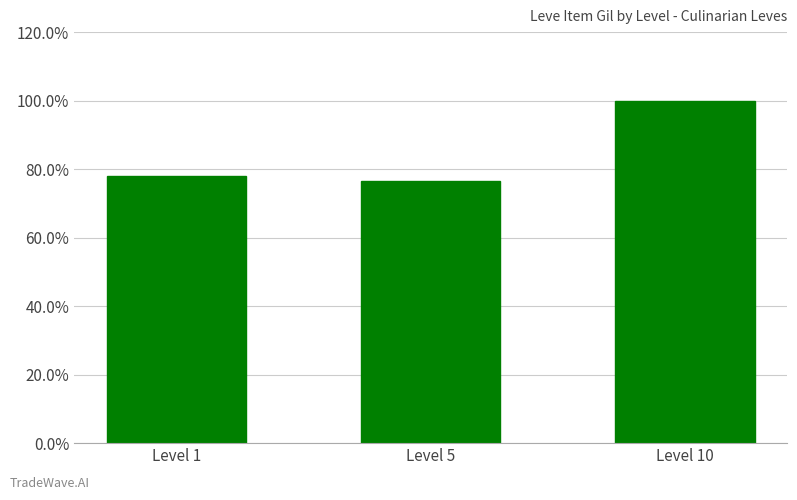

What is the approximate value at Level 10?

1.0